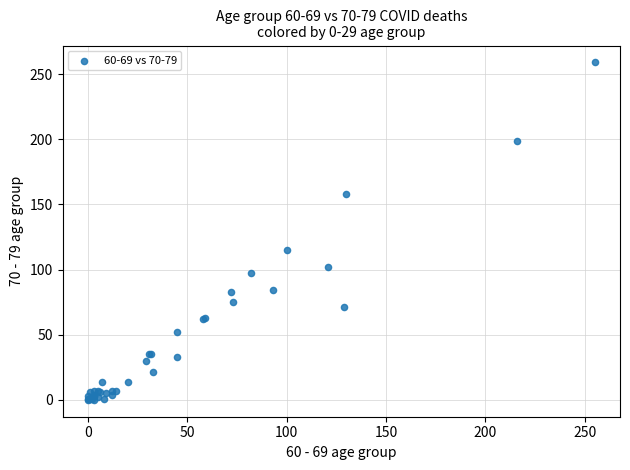

What Y value in the scatter plot is closest to 129?

115